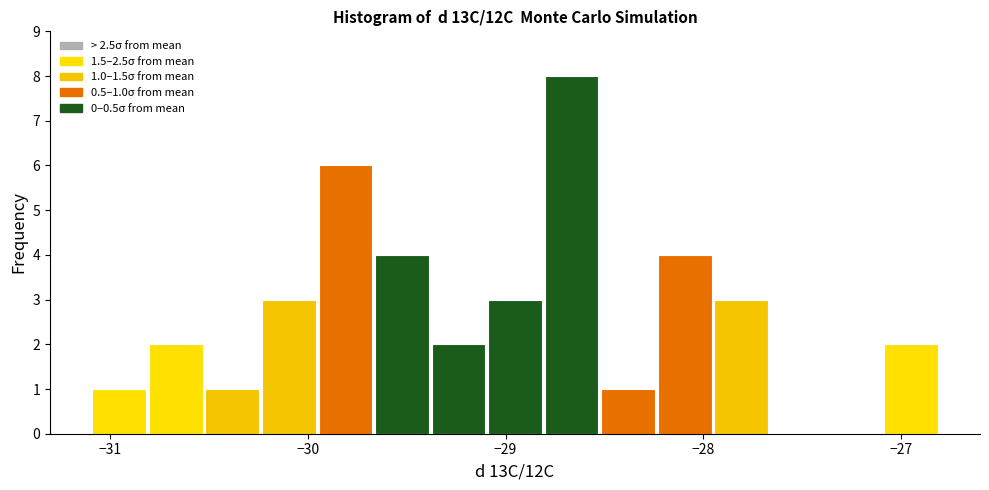

Around what value on the x-axis is the tallest bar? Give the approximate position of its centre, as read against the axis.

-28.7